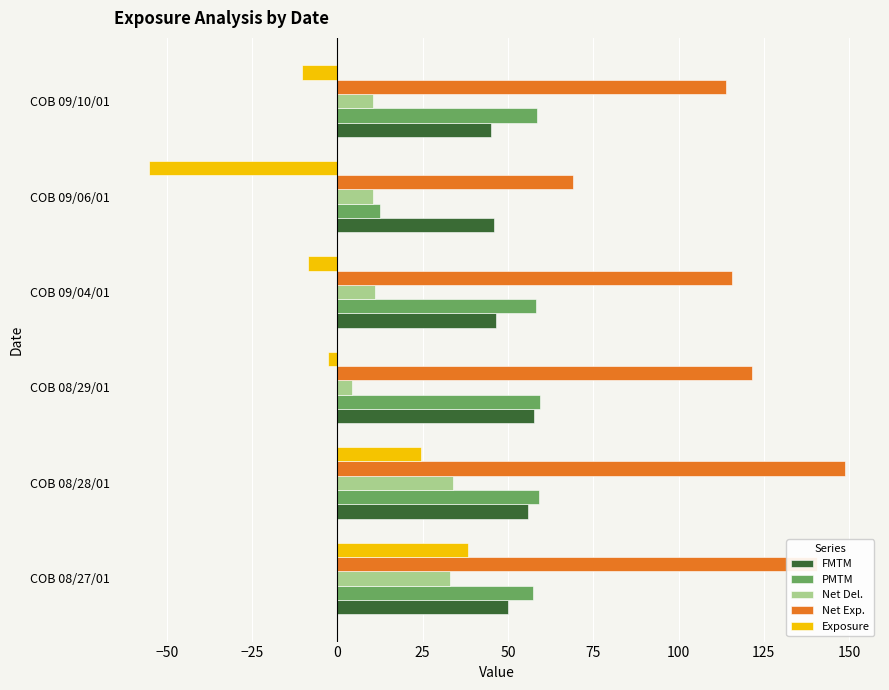

At how many categories does at least one series exceed 9?

6